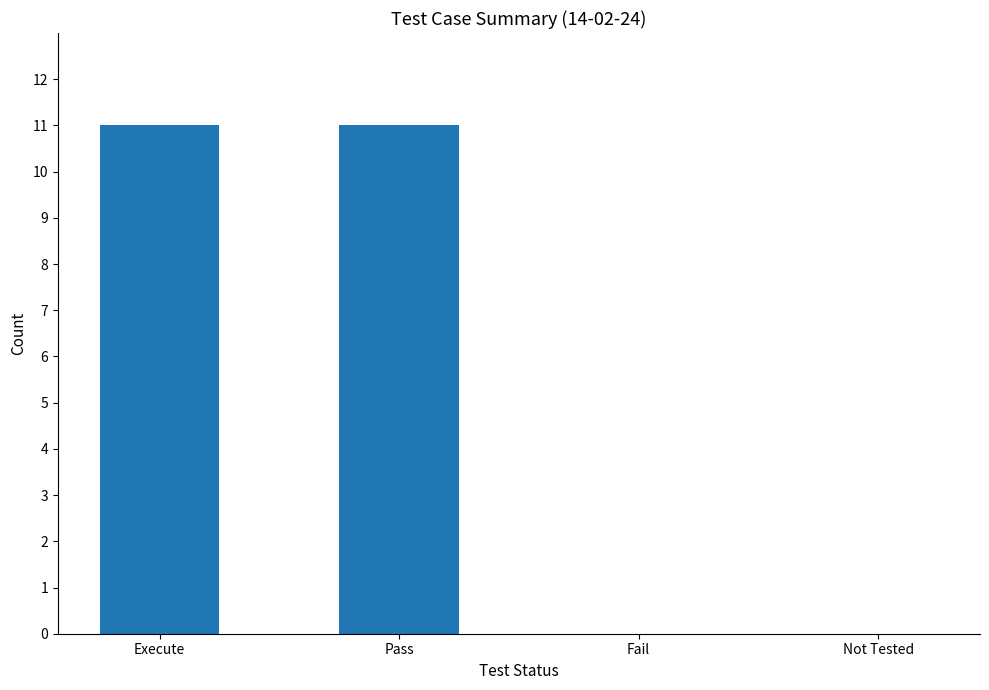

Reading left to right, extract all data points from this chart.

11	11	0	0